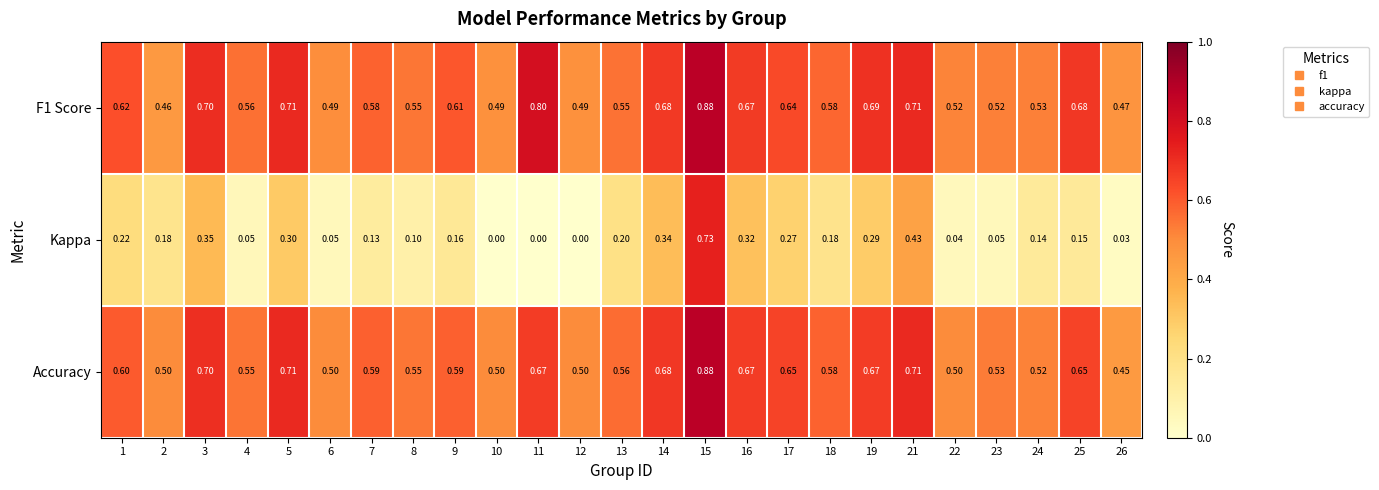

At which category is the sum across all series the highest?

15